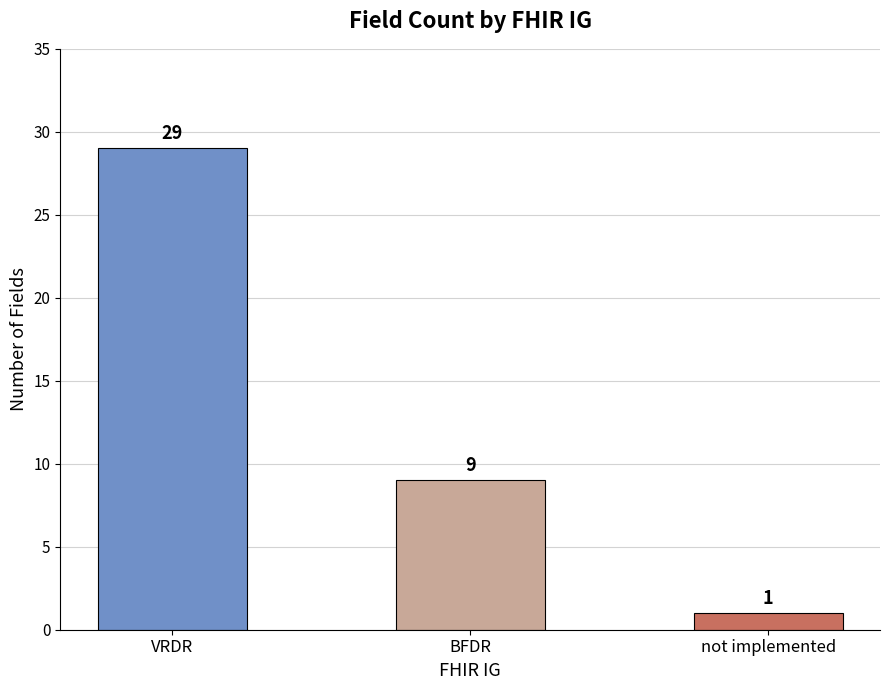

What is the maximum value shown in the chart?

29